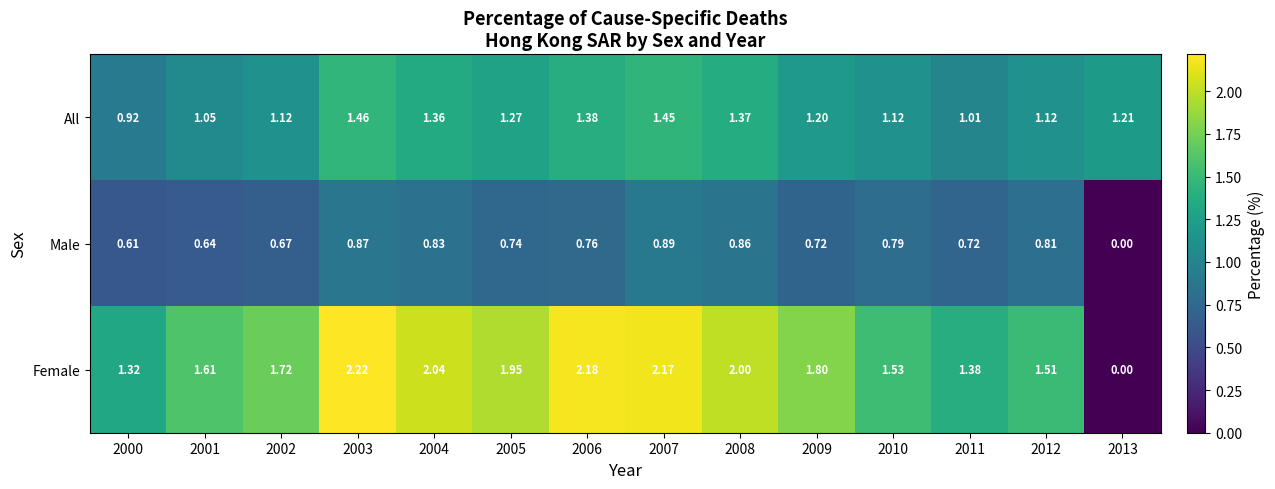

List the series in order of their overall mean, highest first.

Female, All, Male